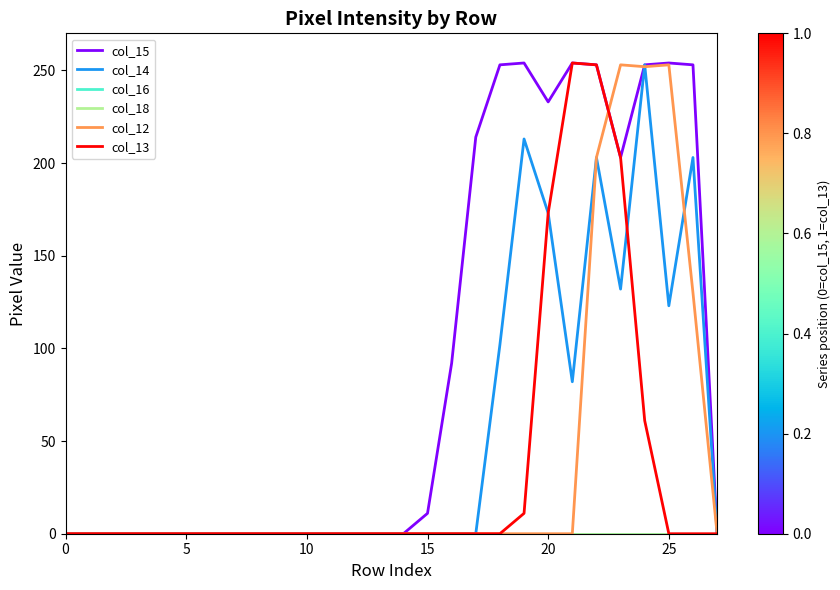

Rank the series by their maximum value, from highest to lowest.

col_15, col_13, col_14, col_12, col_16, col_18